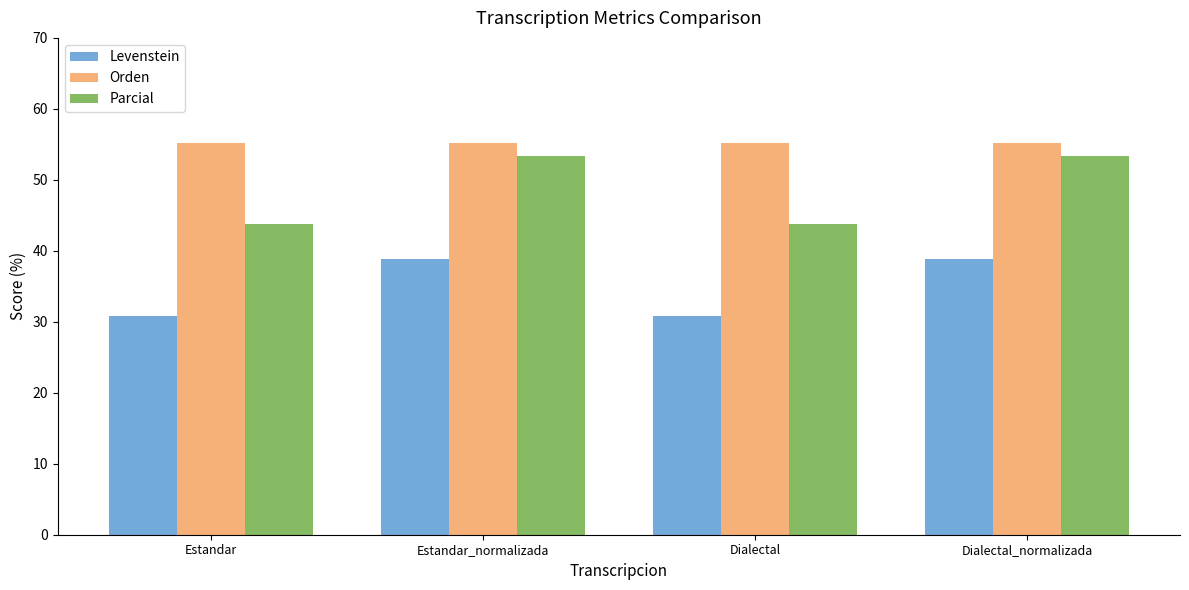

What is the difference between the maximum and minimum values in the Parcial series?

9.6